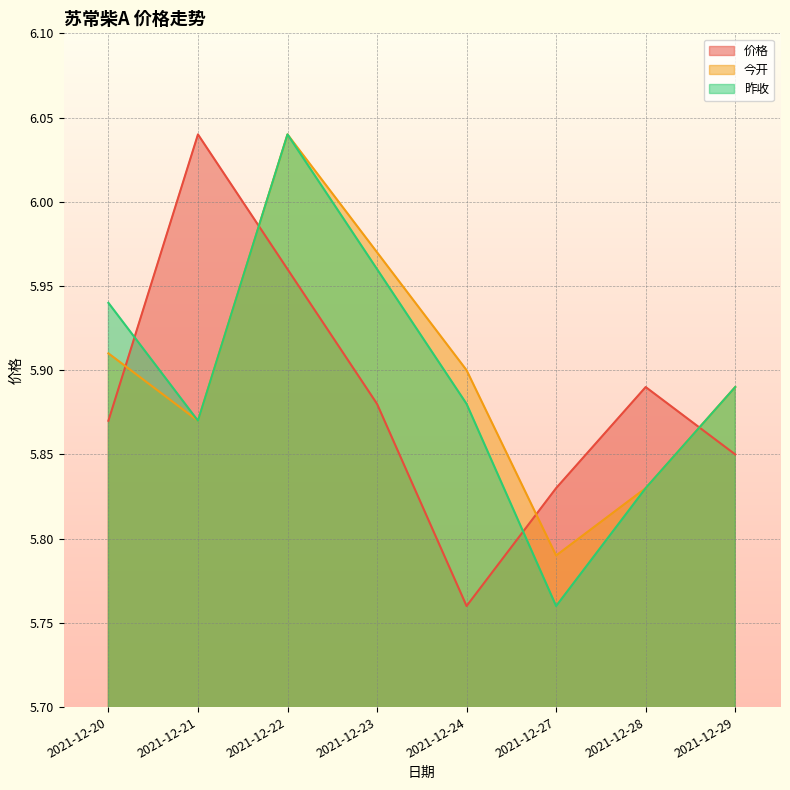

Rank the categories by 昨收 value from highest to lowest.

2021-12-22, 2021-12-23, 2021-12-20, 2021-12-29, 2021-12-24, 2021-12-21, 2021-12-28, 2021-12-27